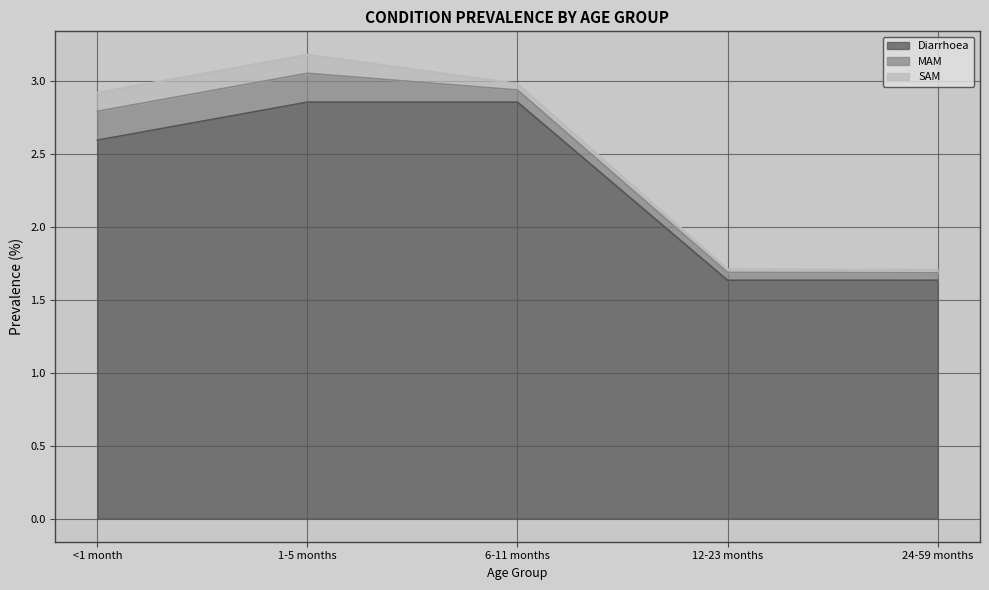

What is the difference between the highest and lowest values at 6-11 months?

2.8